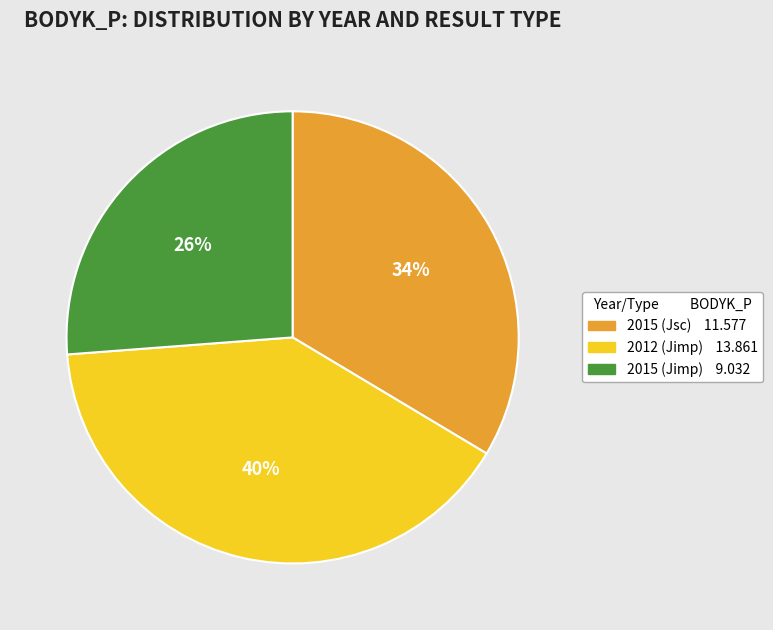

Does 2015 (Jimp) account for over 50% of the chart?

No